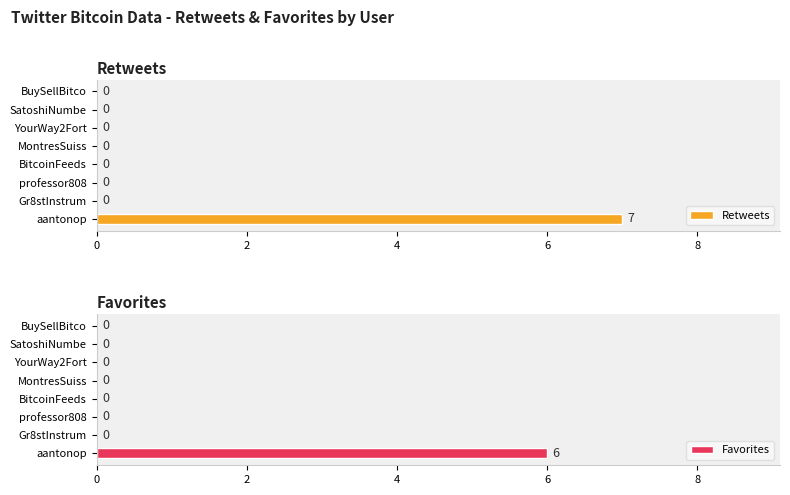

What is the label of the 2nd bar from the right?

6